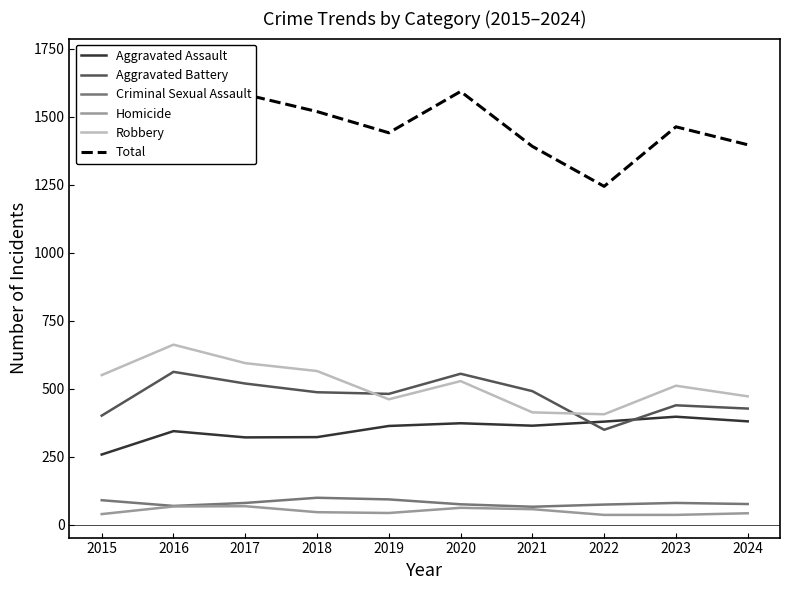

Reading left to right, list all the values displayed in this chart.

Aggravated Assault: 2015=258	2016=344	2017=321	2018=322	2019=363	2020=373	2021=364	2022=379	2023=397	2024=380
Aggravated Battery: 2015=401	2016=562	2017=519	2018=487	2019=481	2020=555	2021=491	2022=349	2023=439	2024=427
Criminal Sexual Assault: 2015=90	2016=69	2017=80	2018=99	2019=93	2020=75	2021=66	2022=74	2023=80	2024=76
Homicide: 2015=39	2016=67	2017=68	2018=46	2019=43	2020=62	2021=57	2022=36	2023=36	2024=42
Robbery: 2015=550	2016=662	2017=594	2018=565	2019=461	2020=528	2021=413	2022=406	2023=511	2024=472
Total: 2015=1338	2016=1704	2017=1582	2018=1519	2019=1441	2020=1593	2021=1391	2022=1244	2023=1463	2024=1397